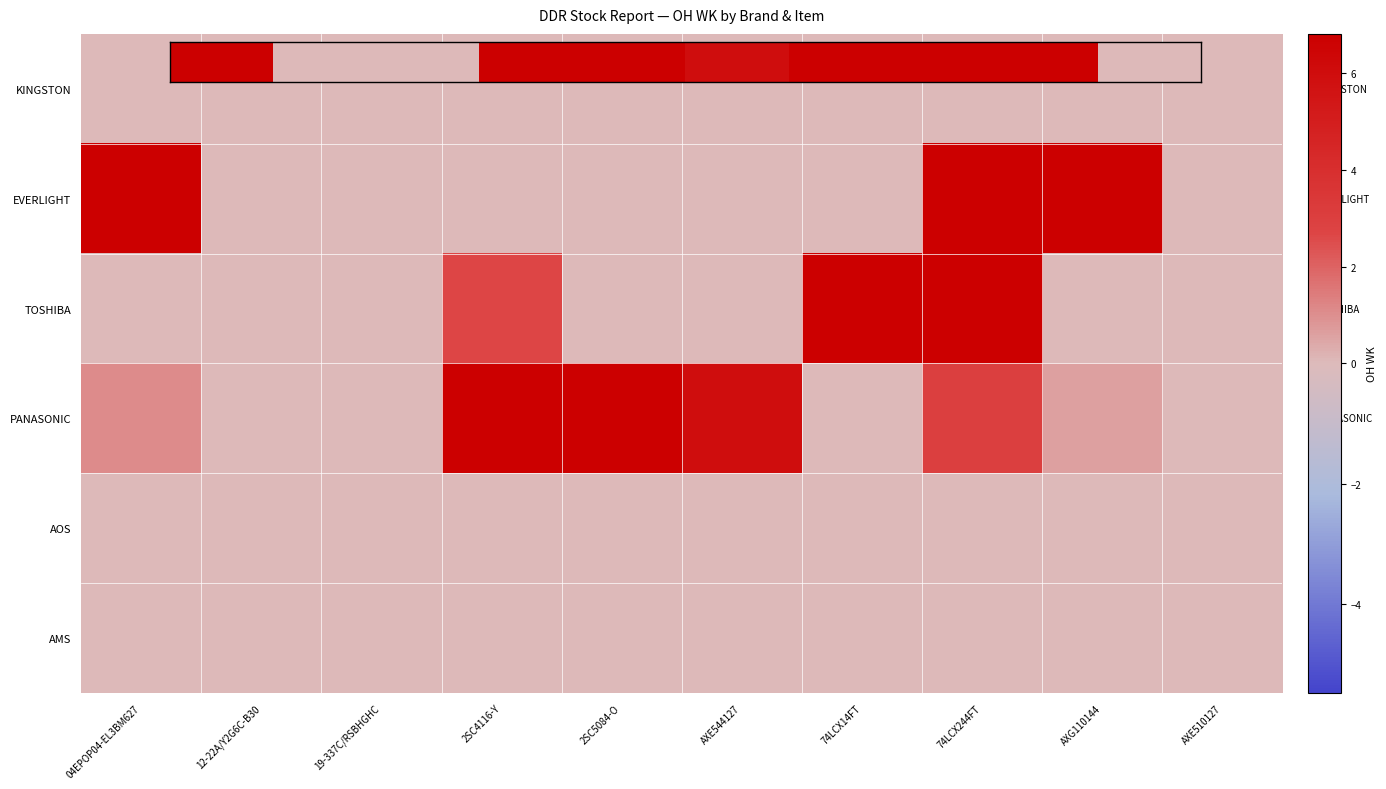

What is the total value across all series at AXG110144?

16.0